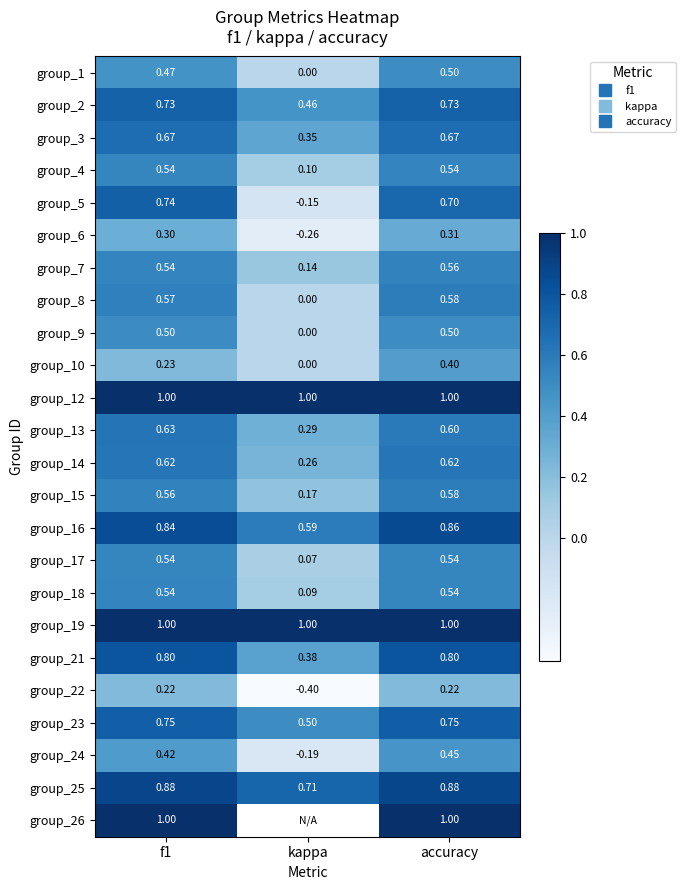

What is the total value across all series at f1?

15.1